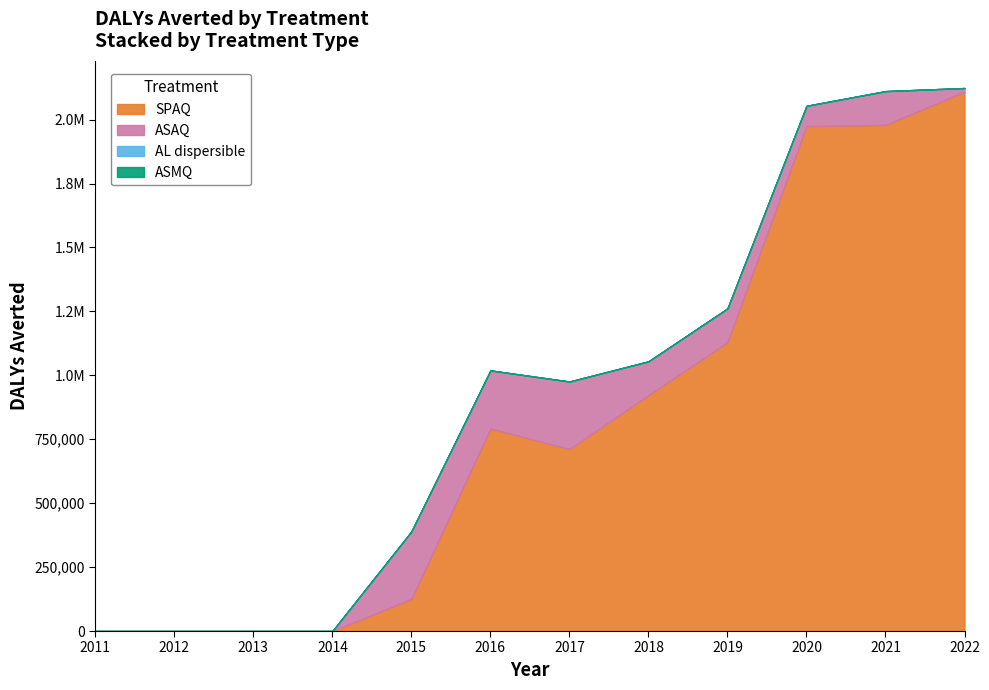

Reading left to right, list all the values displayed in this chart.

SPAQ: 0.0	0.0	0.0	0.0	125675.9	792179.0	711675.0	922661.2	1129689.1	1974688.9	1979437.0	2109266.3
ASAQ: 0.0	0.0	0.0	0.0	264004.8	227044.2	264004.8	132002.4	132002.4	79201.5	132002.4	14256.3
AL dispersible: 0.0	0.0	0.0	0.0	0.0	0.0	0.0	0.0	0.0	0.0	0.0	0.0
ASMQ: 0.0	0.0	0.0	0.0	0.0	0.0	0.0	0.0	0.0	0.0	0.0	0.0